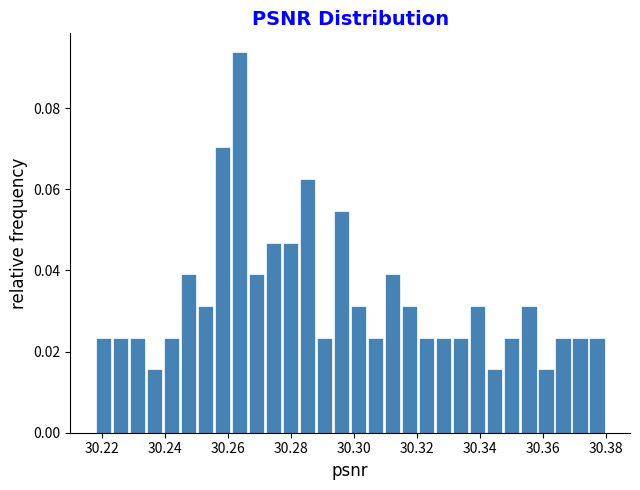

Read against the x-axis, roughly where is the centre of the tallest bar?

30.264